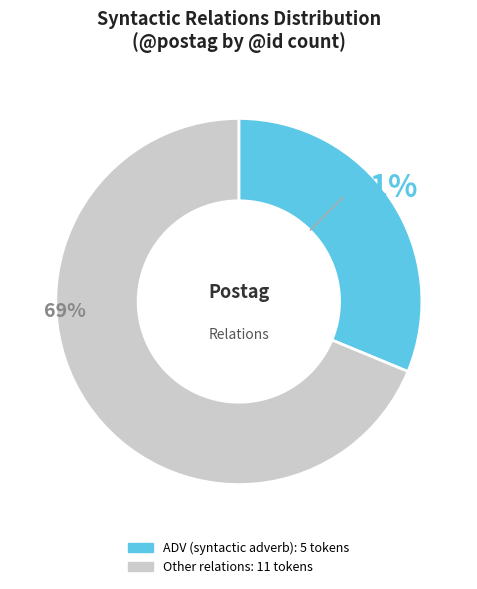

To the nearest percent, what is the average slice percentage?

50%